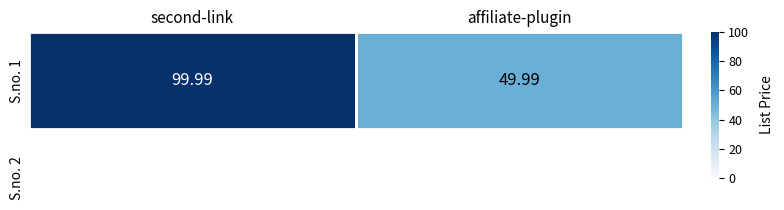

At which label does the data first exceed 99?

second-link